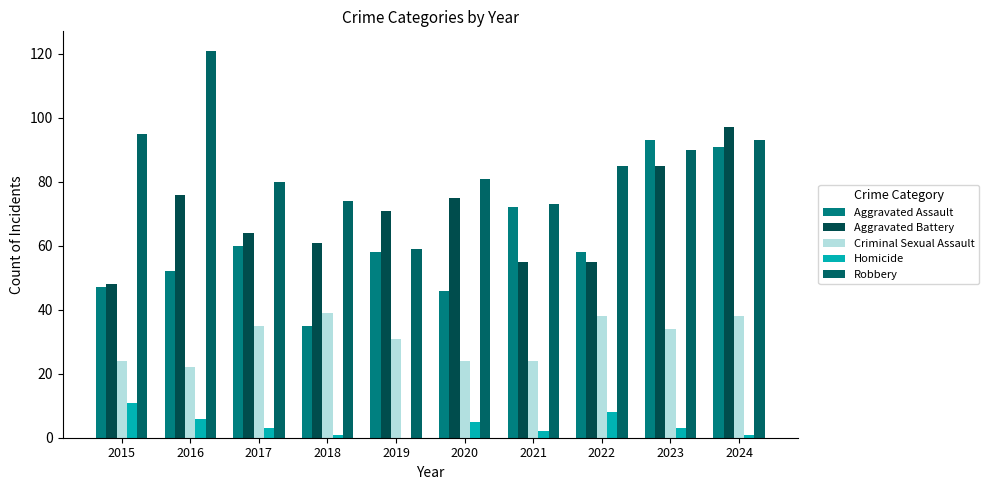

The Criminal Sexual Assault series shows 55 at 2018. True or false?

False